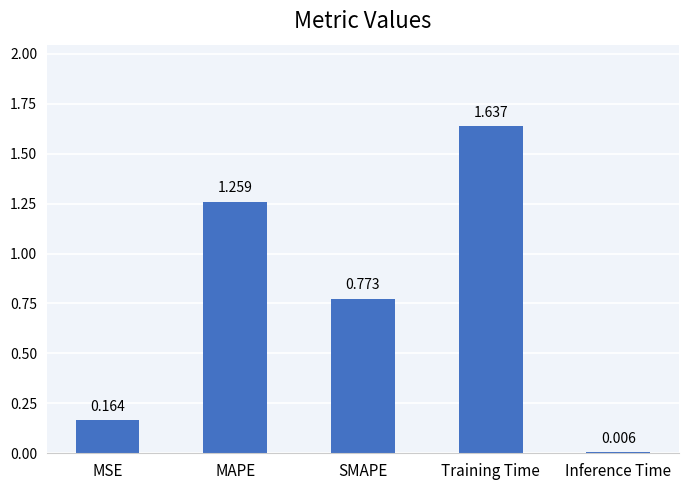

List the labels in order of value, smallest first.

Inference Time, MSE, SMAPE, MAPE, Training Time